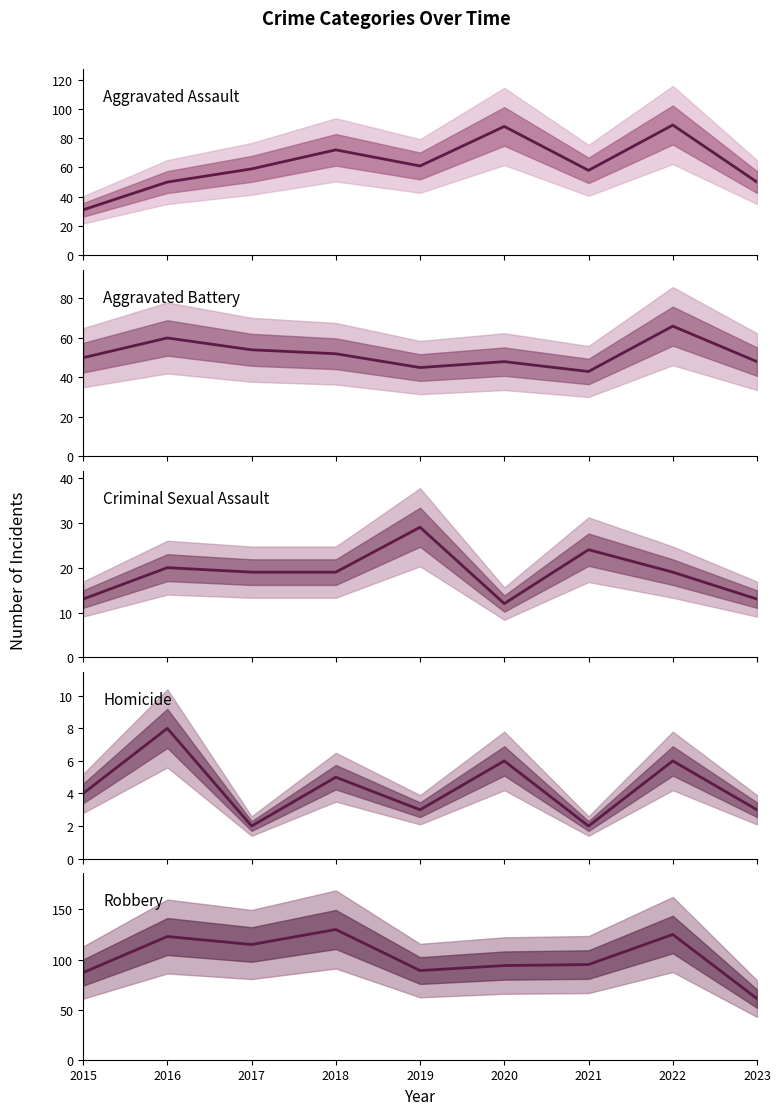

What is the total value across all series at 2022?

305